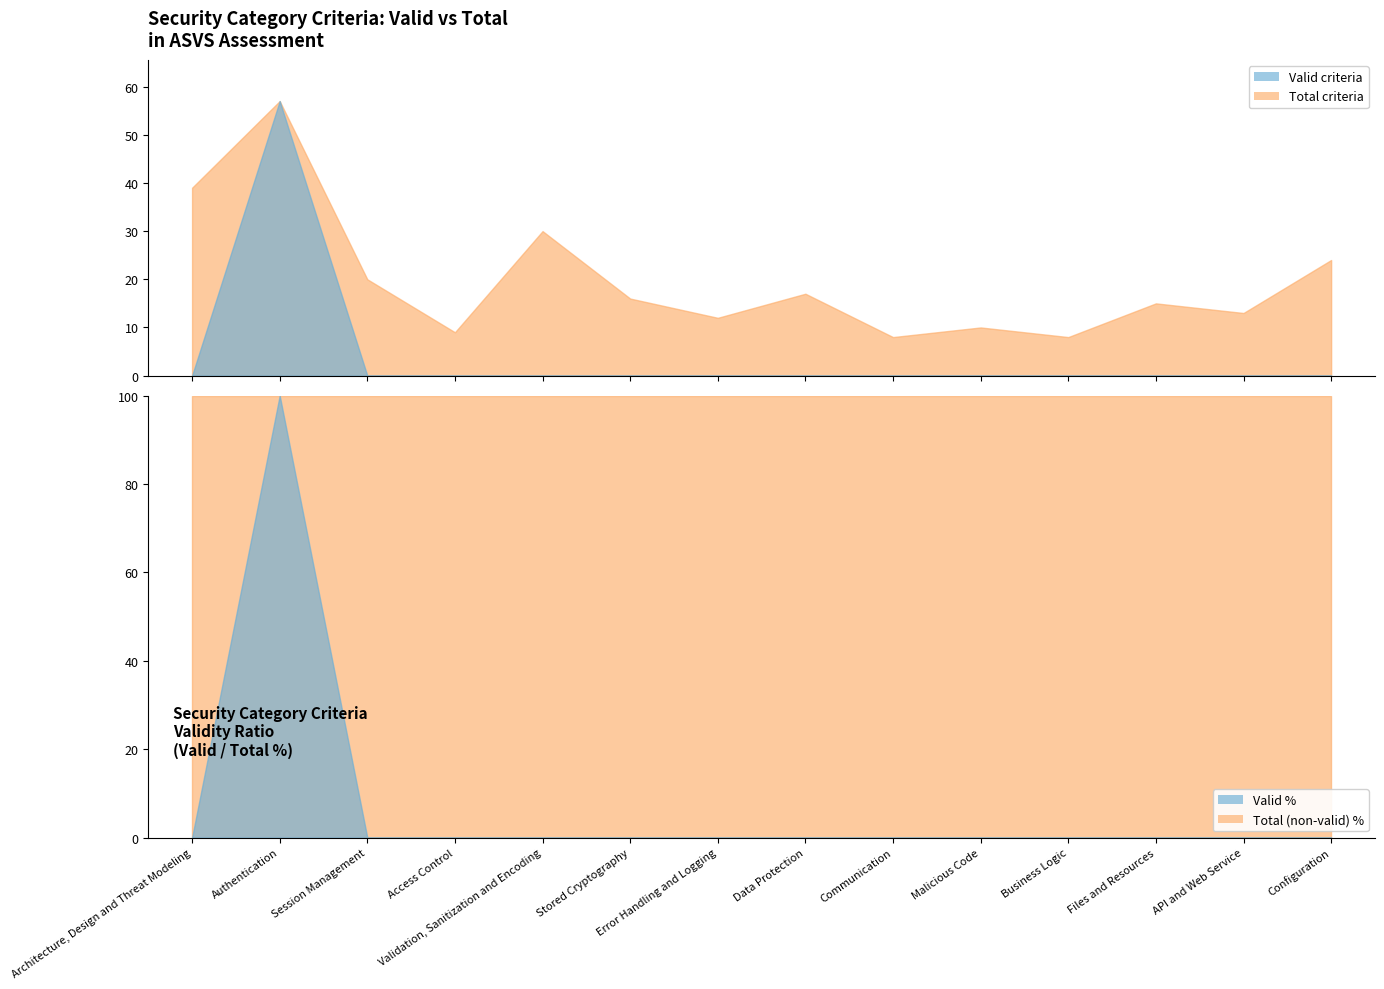

At which category does Total criteria reach its first local valley?

Access Control